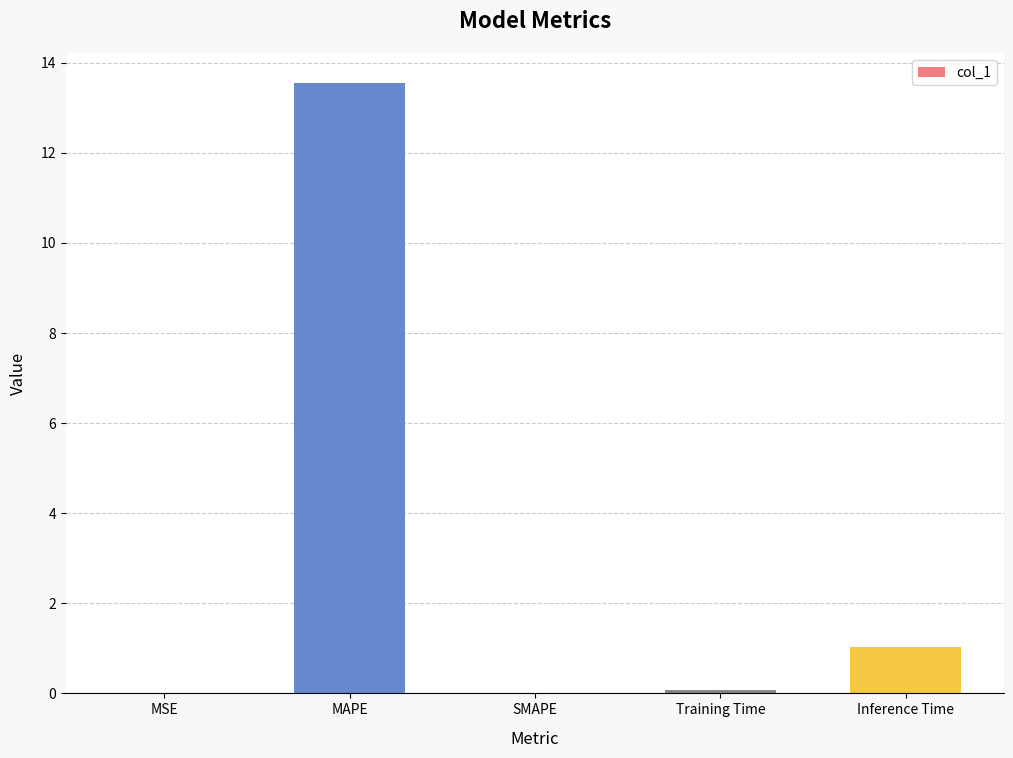

What is the sum of all values?

14.6